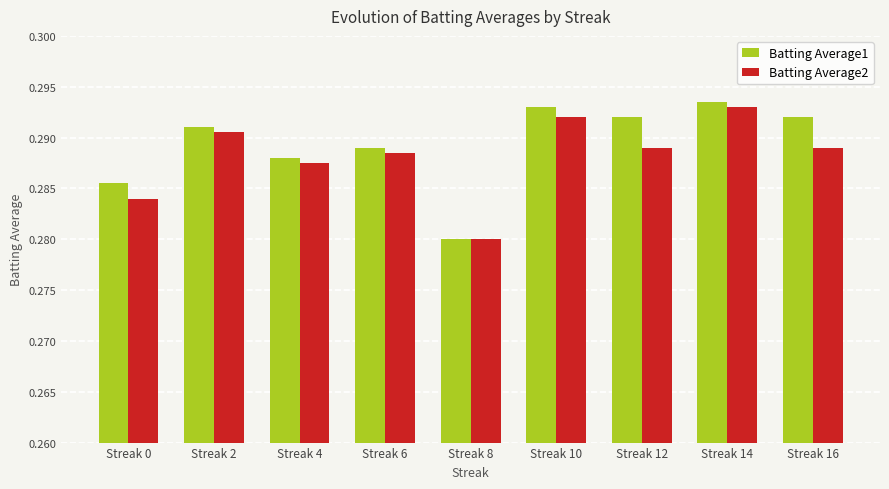

True or false: Batting Average2 has a value of 0.4 at Streak 0.

False